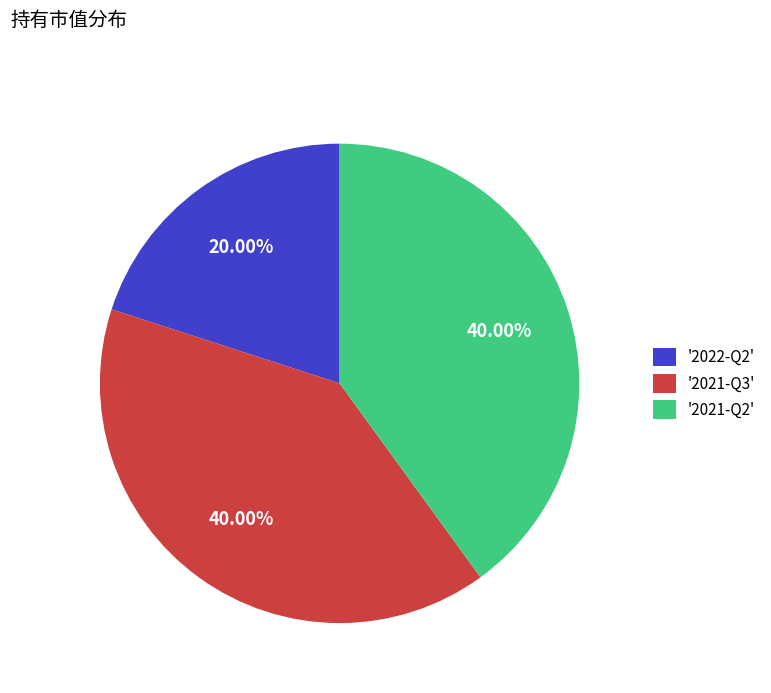

Which has a higher value, '2022-Q2' or '2021-Q2'?

'2021-Q2'